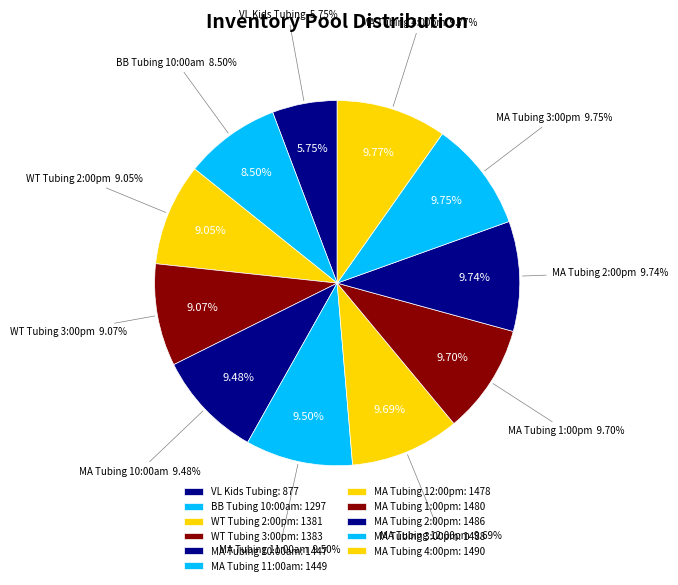

How many slices are in this pie chart?

11